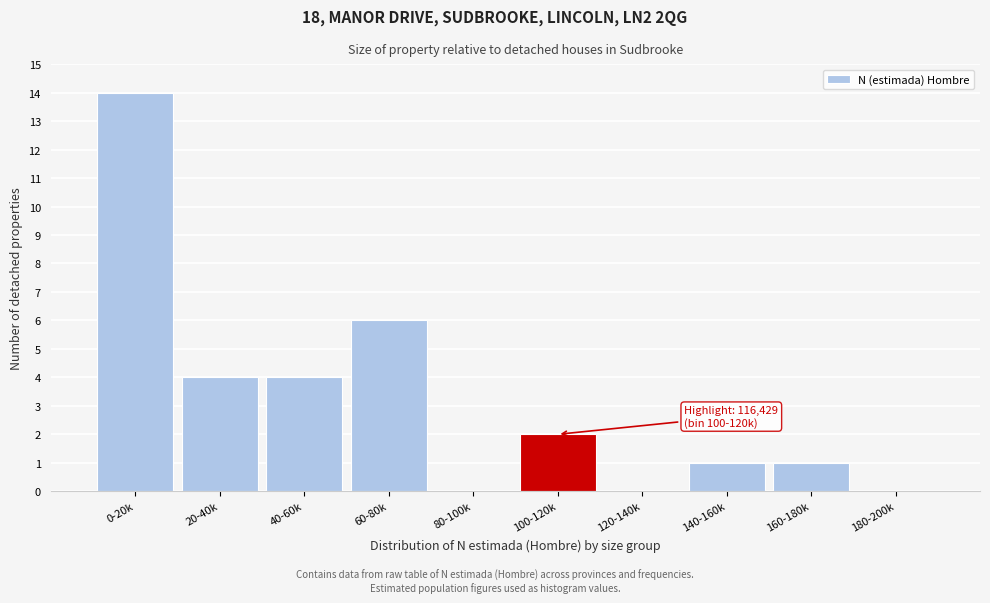

Reading right to left, transcribe all the data shown in this chart.

180-200k=0	160-180k=1	140-160k=1	120-140k=0	100-120k=2	80-100k=0	60-80k=6	40-60k=4	20-40k=4	0-20k=14